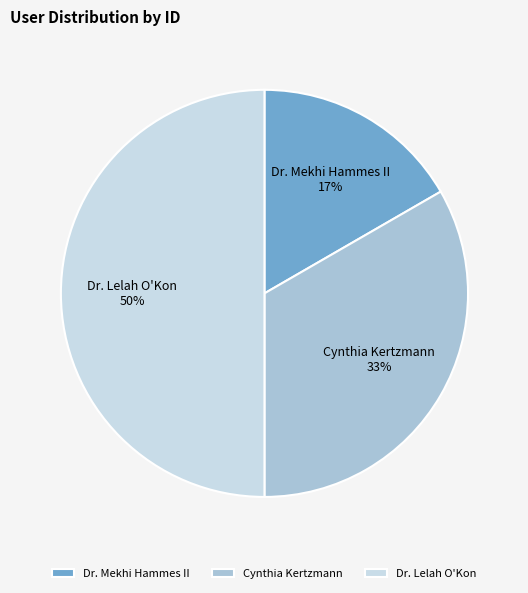

What is the largest slice in the pie chart?

Dr. Lelah O'Kon